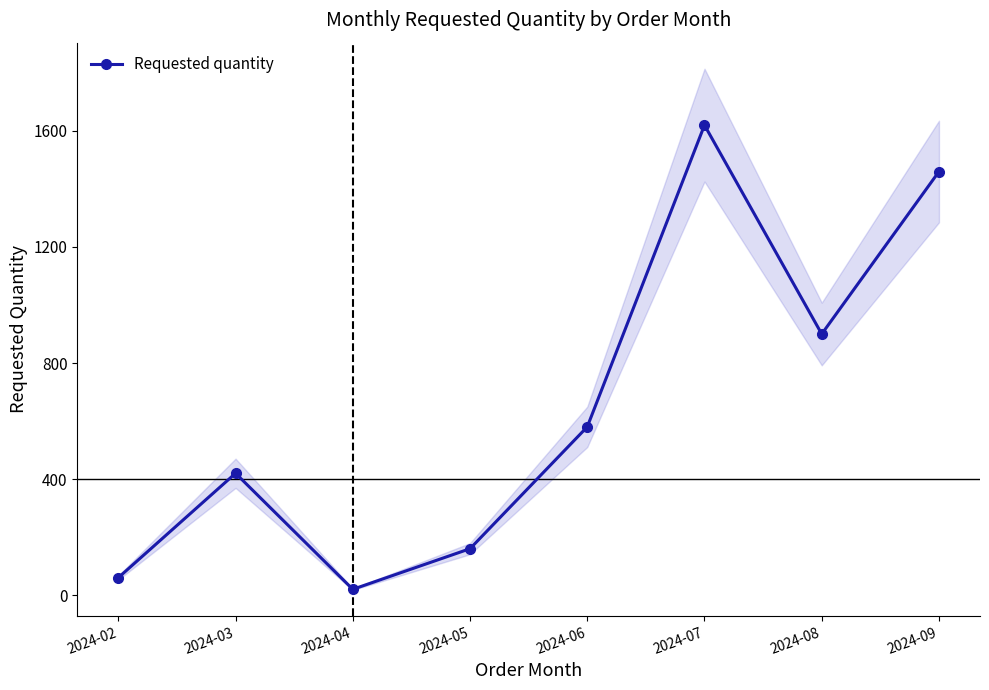

What is the ratio of the value at 2024-09 to the value at 2024-08?

1.6